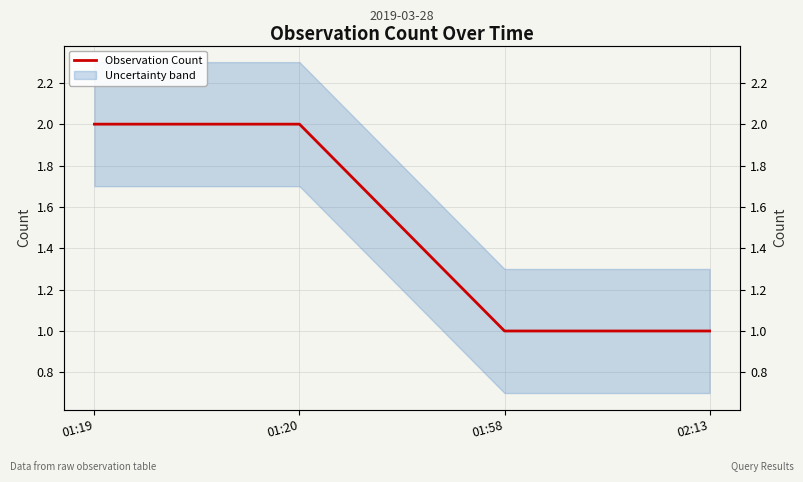

Reading left to right, what are all the values shown in this chart?

01:19=2	01:20=2	01:58=1	02:13=1